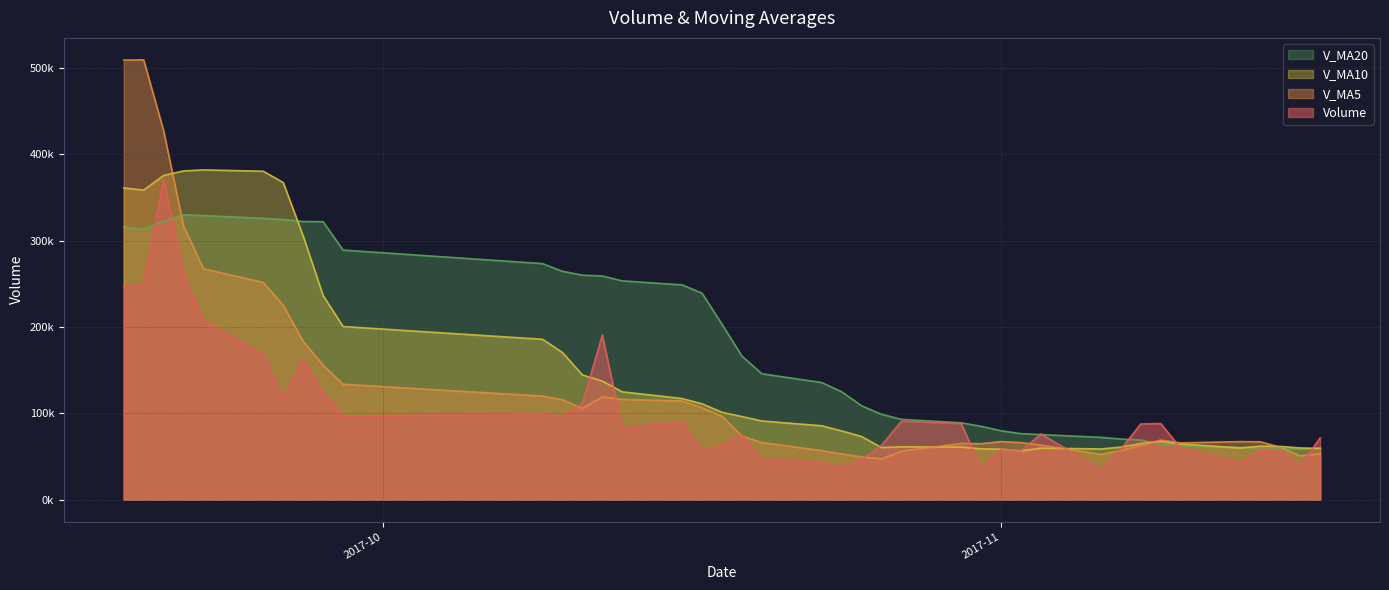

List the labels in order of v_ma10 value, largest first.

2017-09-22, 2017-09-21, 2017-09-25, 2017-09-20, 2017-09-26, 2017-09-18, 2017-09-19, 2017-09-27, 2017-09-28, 2017-09-29, 2017-10-09, 2017-10-10, 2017-10-11, 2017-10-12, 2017-10-13, 2017-10-16, 2017-10-17, 2017-10-18, 2017-10-19, 2017-10-20, 2017-10-23, 2017-10-24, 2017-10-25, 2017-11-09, 2017-11-08, 2017-11-10, 2017-11-14, 2017-11-15, 2017-10-27, 2017-10-30, 2017-11-07, 2017-10-26, 2017-11-16, 2017-11-13, 2017-11-03, 2017-11-17, 2017-10-31, 2017-11-06, 2017-11-01, 2017-11-02